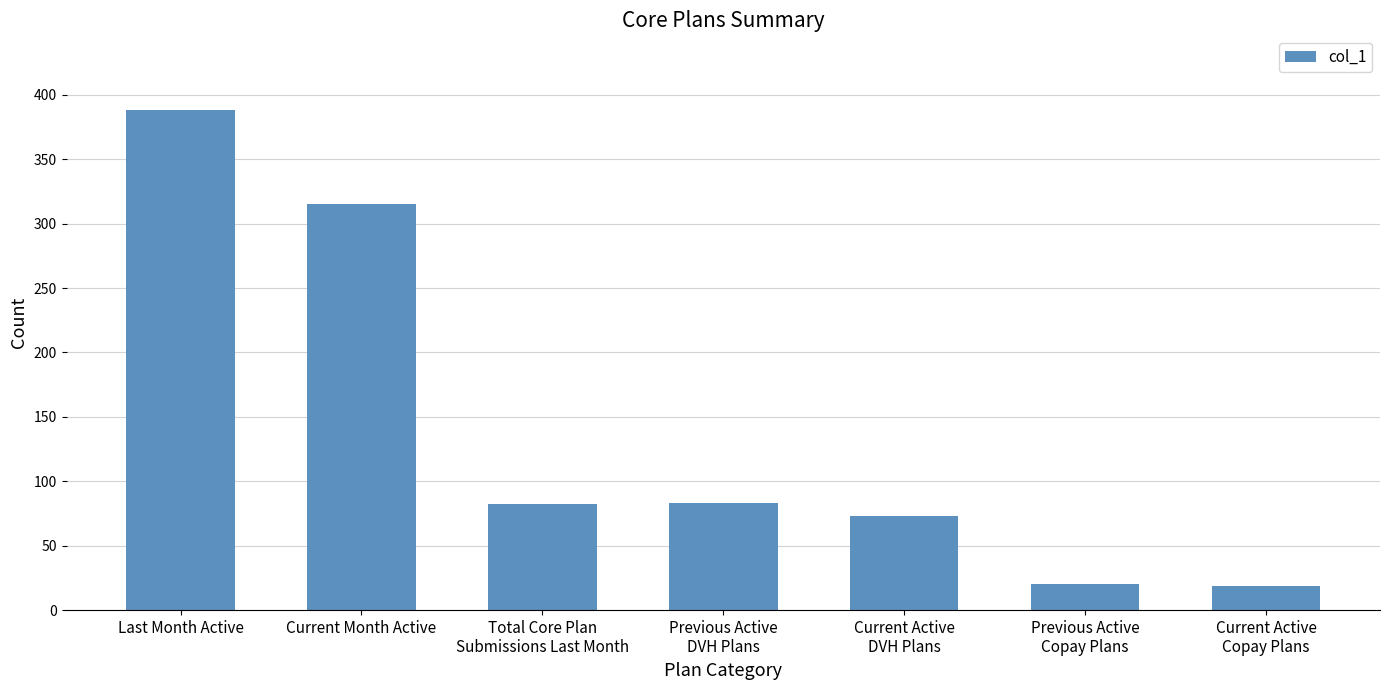

Between Total Core Plan
Submissions Last Month and Current Active
DVH Plans, which is larger?

Total Core Plan
Submissions Last Month